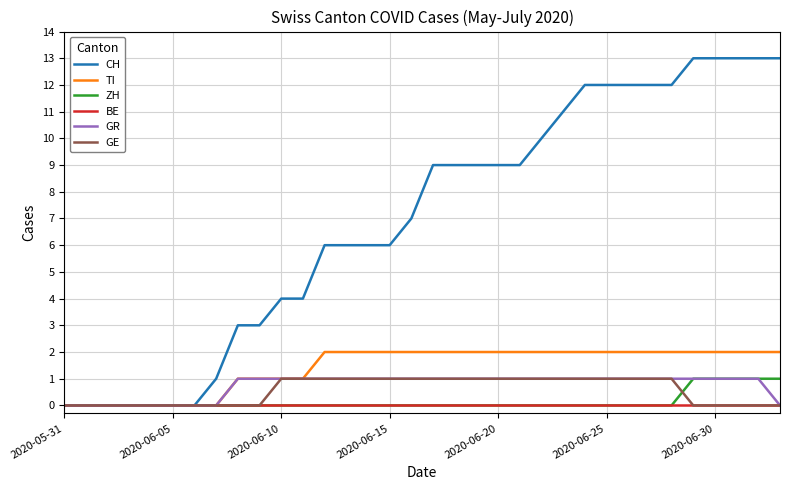

Which series has the largest total across all categories?

CH